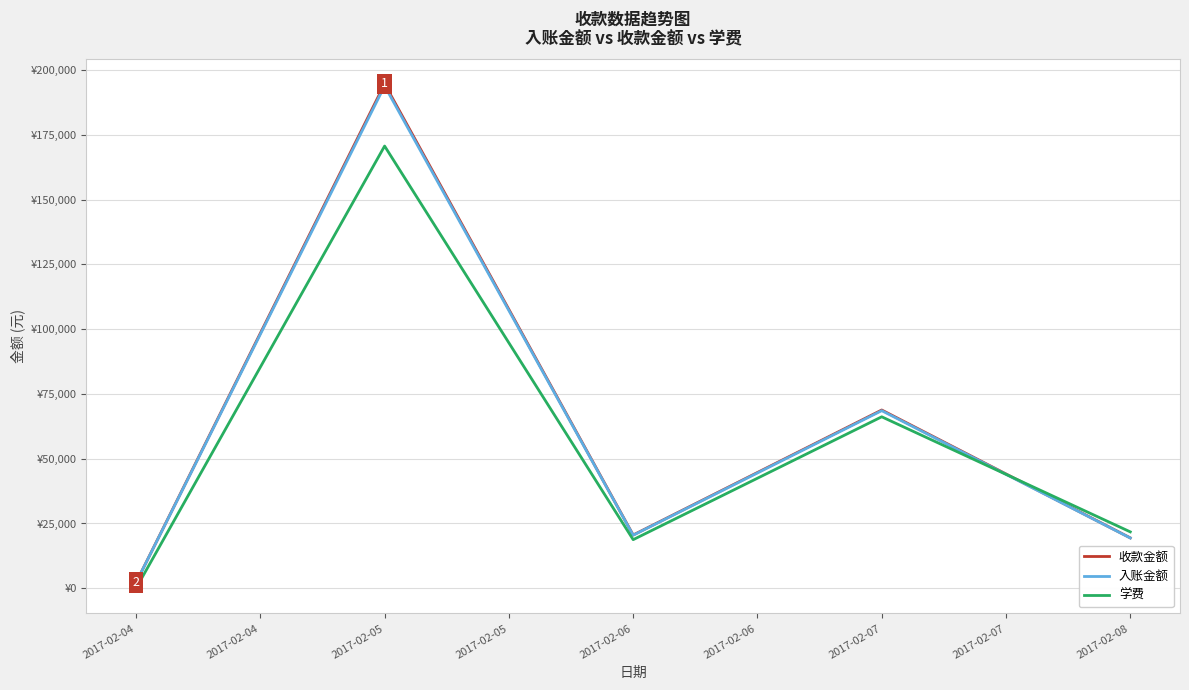

True or false: 学费 has a value of -61399.5 at 2017-02-04.

False